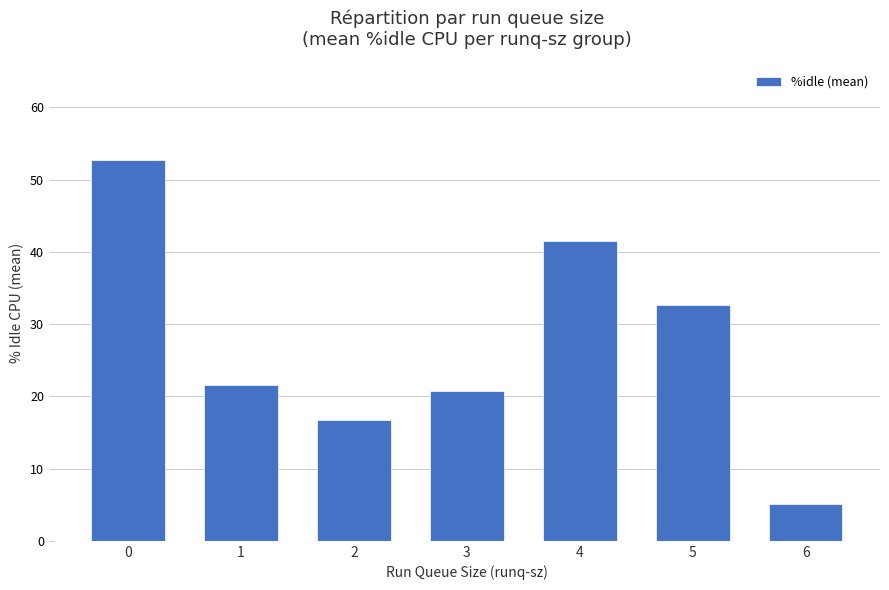

List the labels in order of value, smallest first.

6, 2, 3, 1, 5, 4, 0